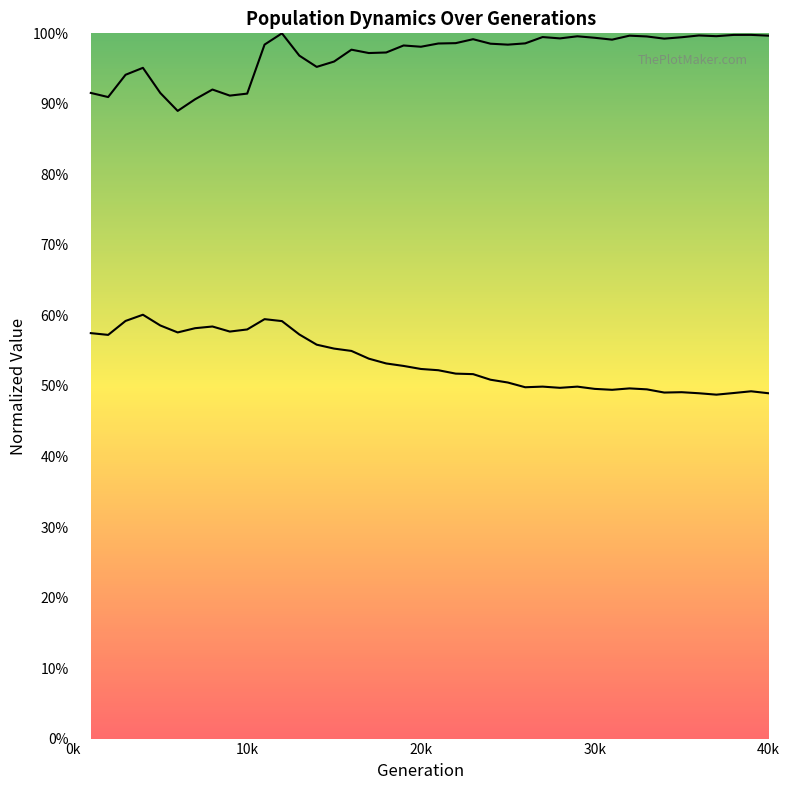

Does the chart display data point markers on the line(s)?

No